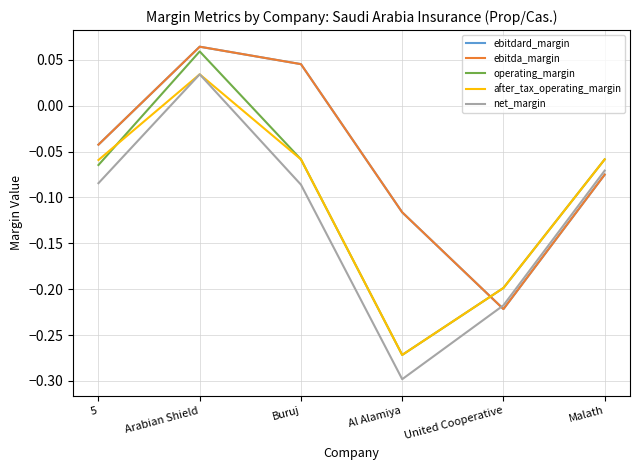

At which category does net_margin reach its first local valley?

Al Alamiya